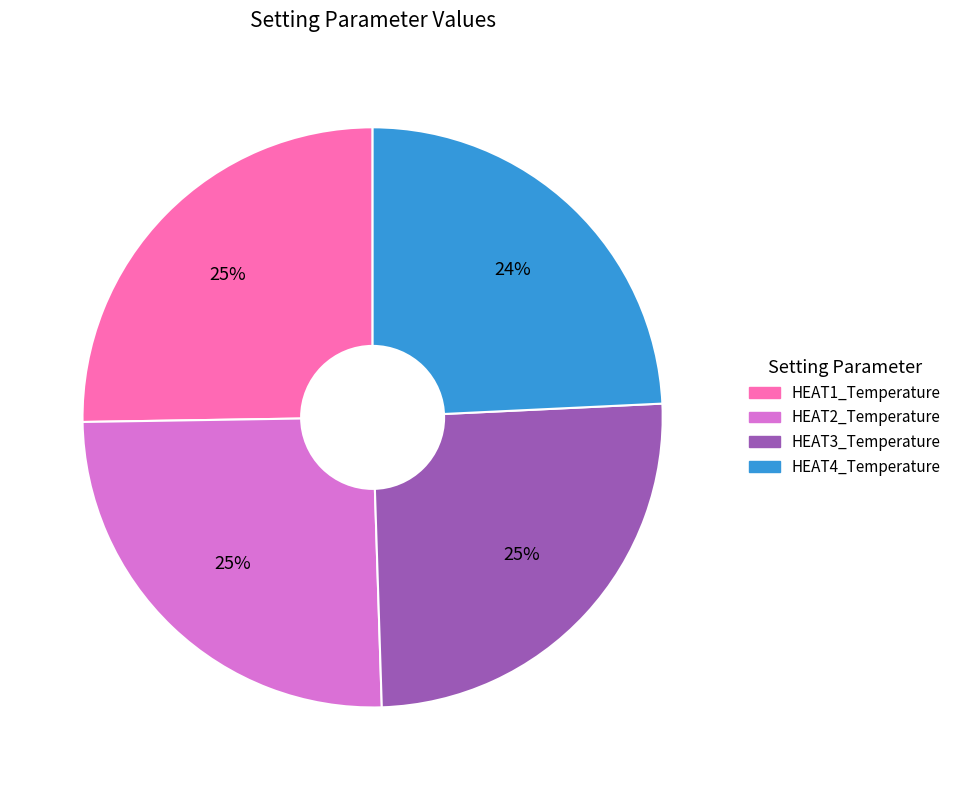

Is there a majority slice in this chart?

No